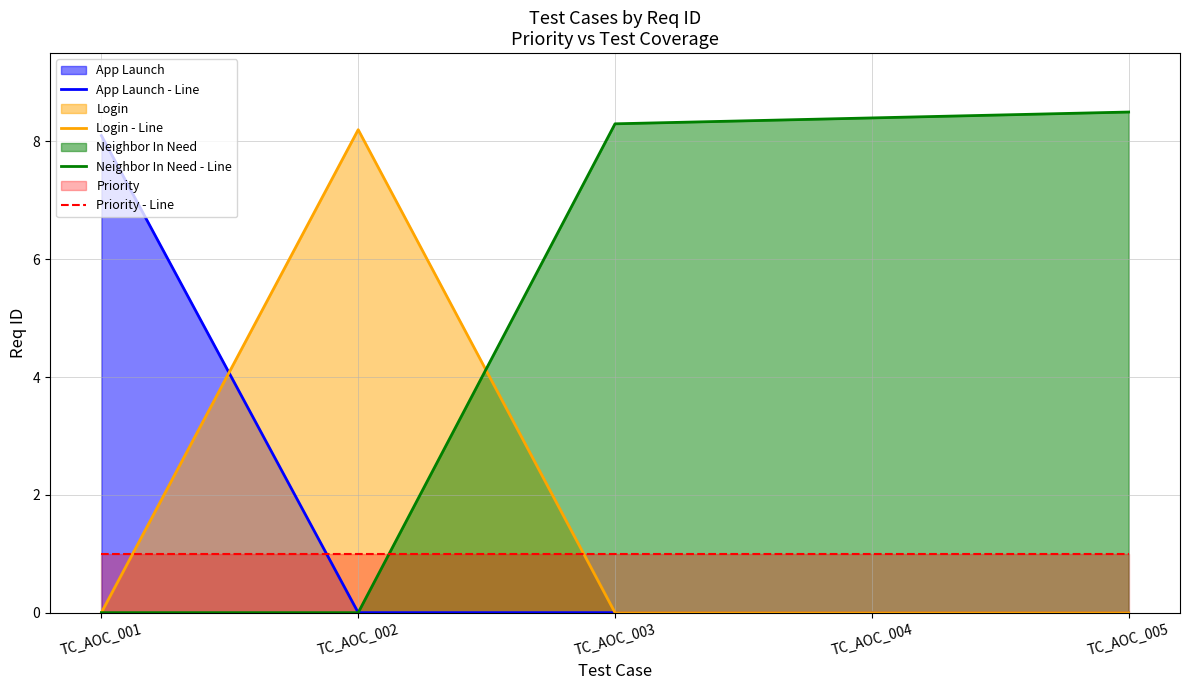

What is the total value across all series at TC_AOC_002?

9.2